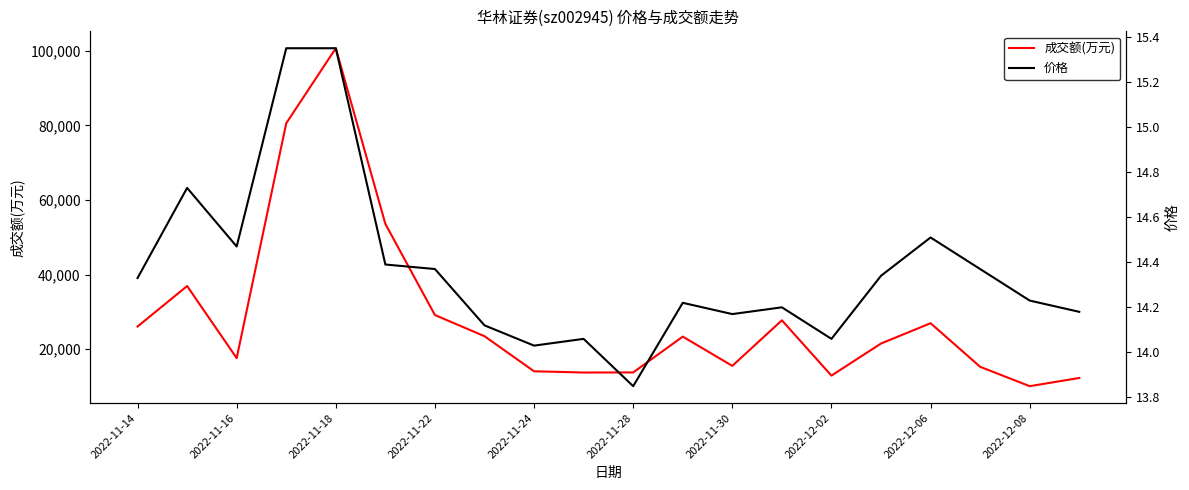

How many values in the 成交额(万元) series exceed 23363?

9